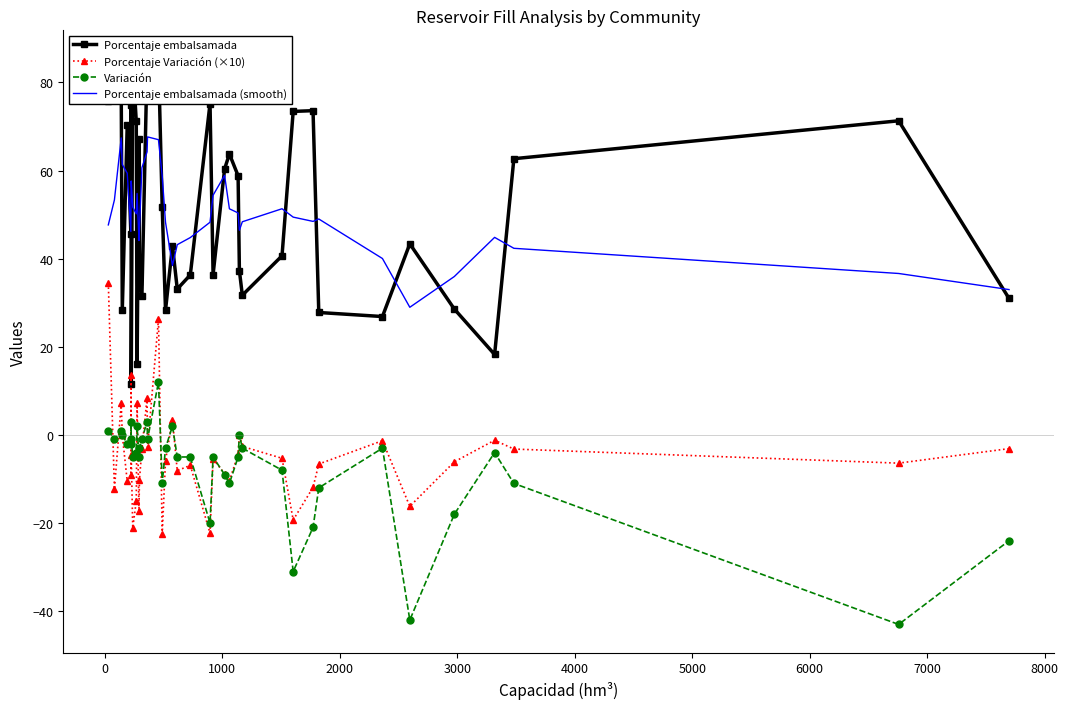

How many interior local peaks does the Porcentaje embalsamada (smooth) series have?

8